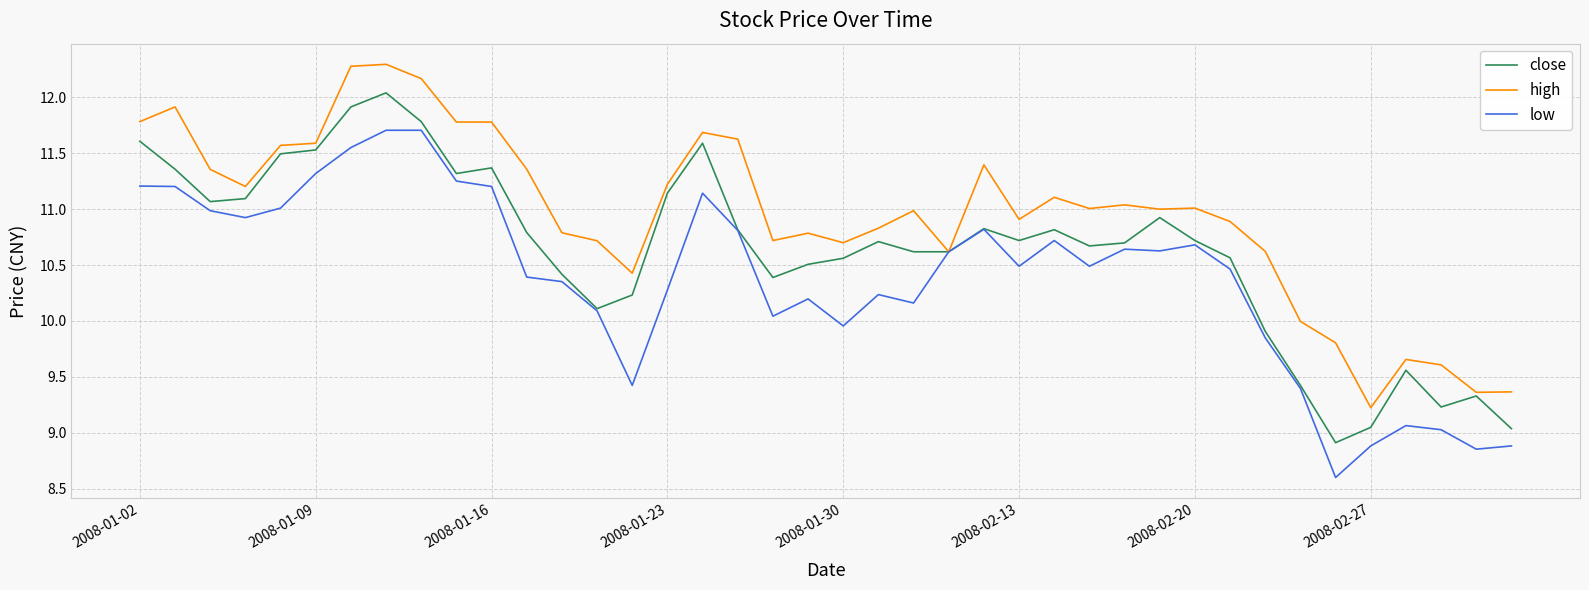

What is the smallest value displayed?

8.6